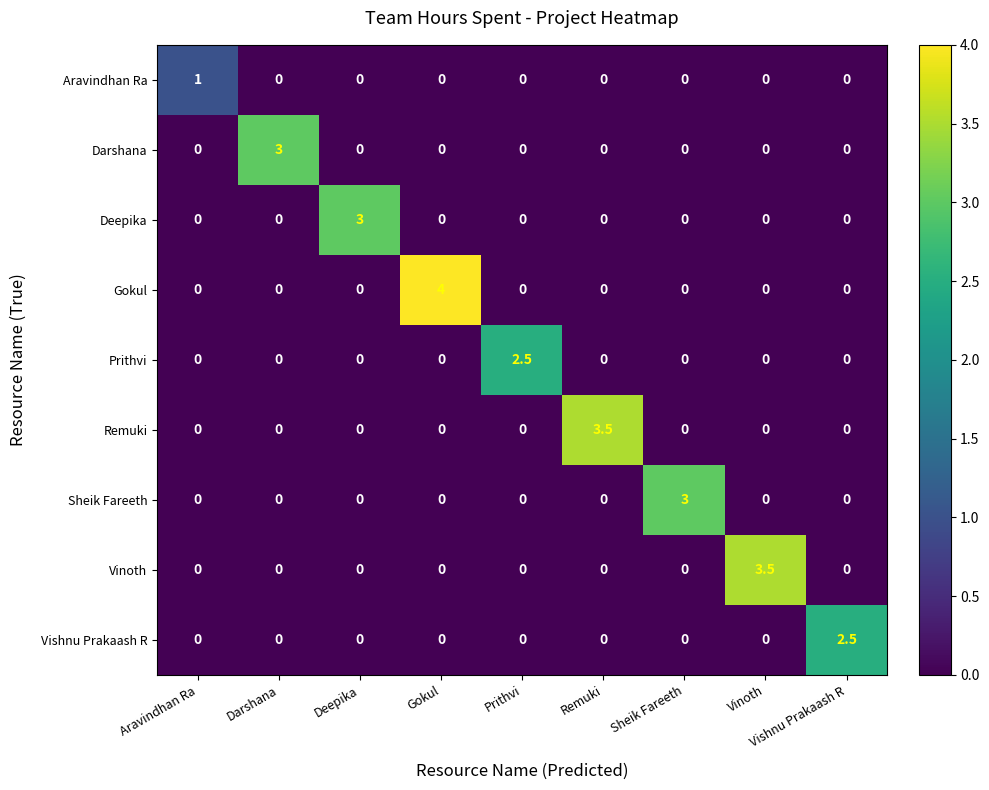

How many Sheik Fareeth values are between 0 and 1?

8